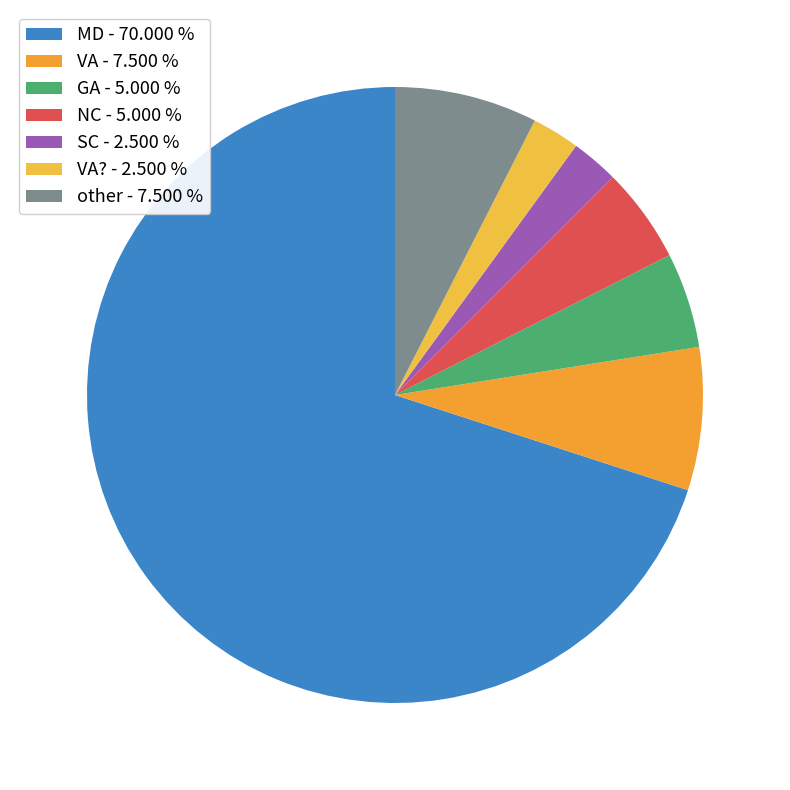

Rank the categories by value from lowest to highest.

SC, VA?, GA, NC, VA, other, MD